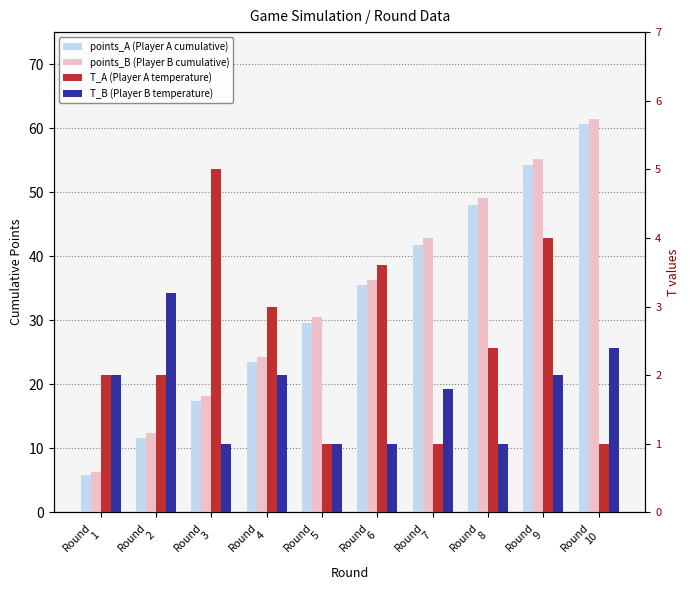

At which category is the sum across all series the highest?

Round
10